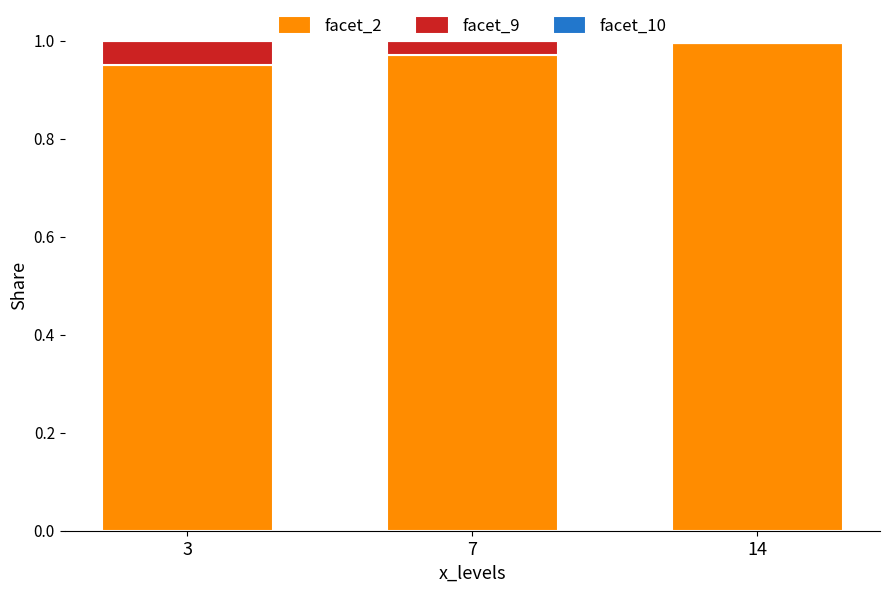

Does the chart contain stacked bars?

Yes